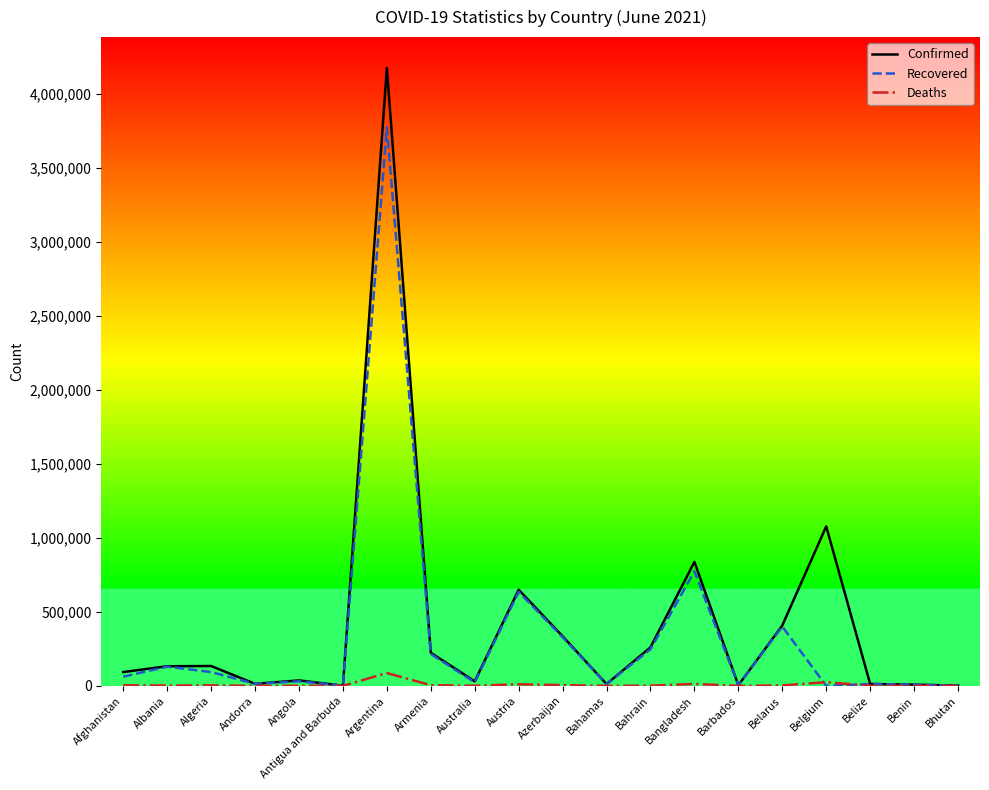

Does the chart have visible grid lines?

No